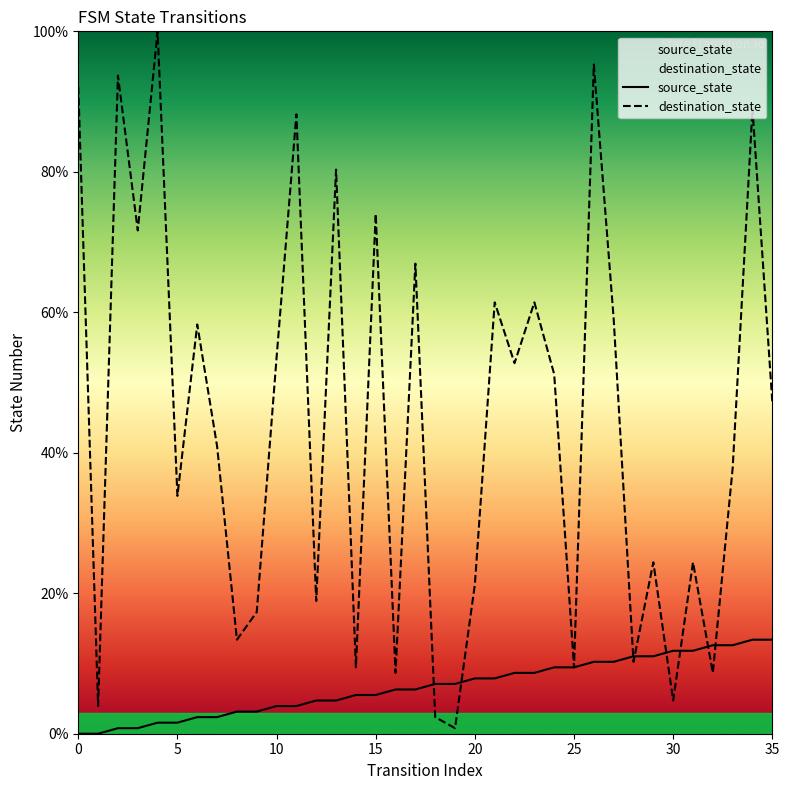

Which series ends up on top after the final intersection of destination_state and source_state?

destination_state